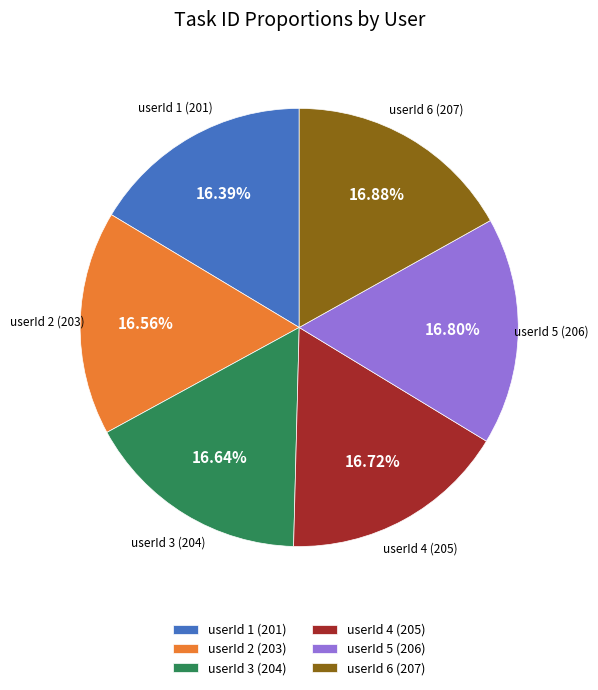

Is the sum of userId 6 and userId 1 greater than half?

No